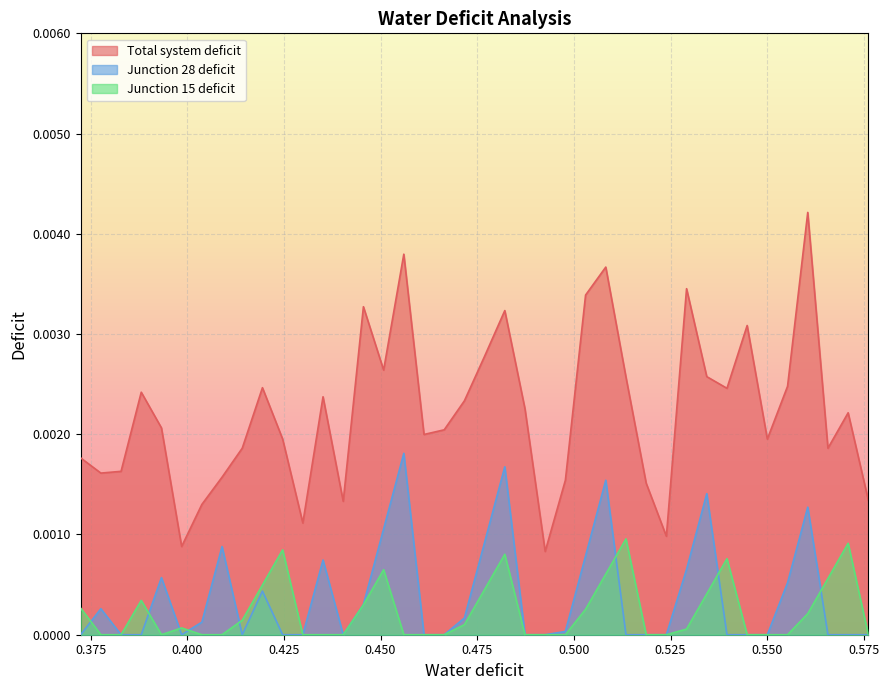

Which series has the largest range (max minus min)?

Total system deficit